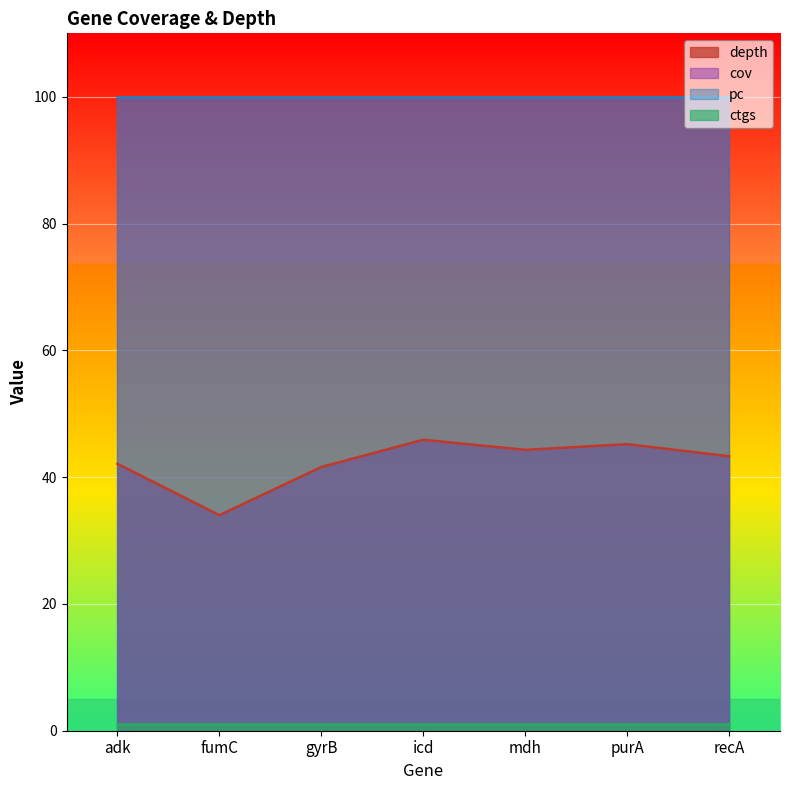

The value of pc at adk is 100.0. True or false?

True